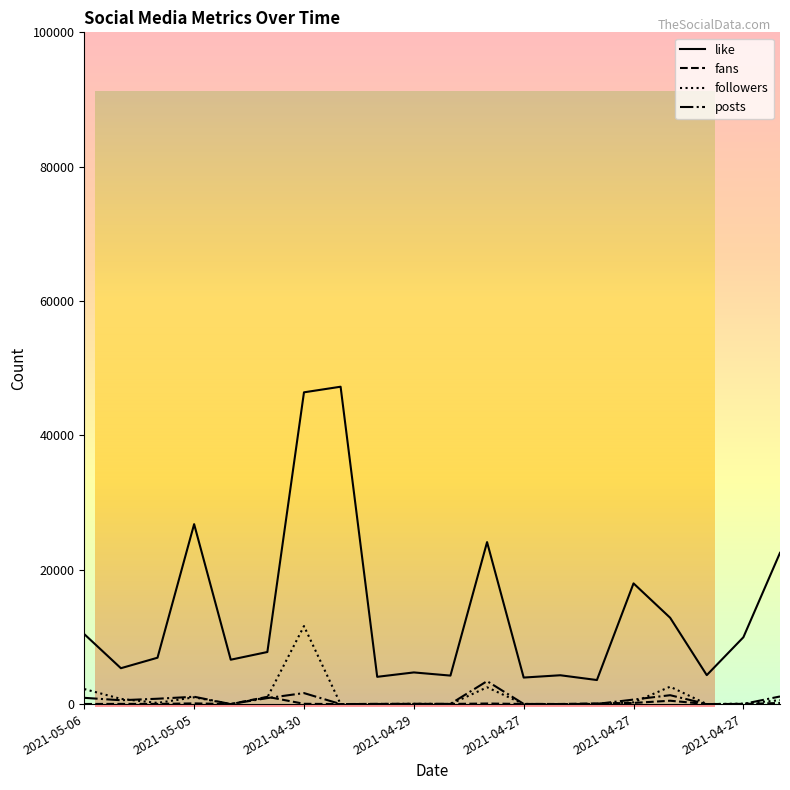

What is the difference between the maximum and minimum values in the like series?

43664